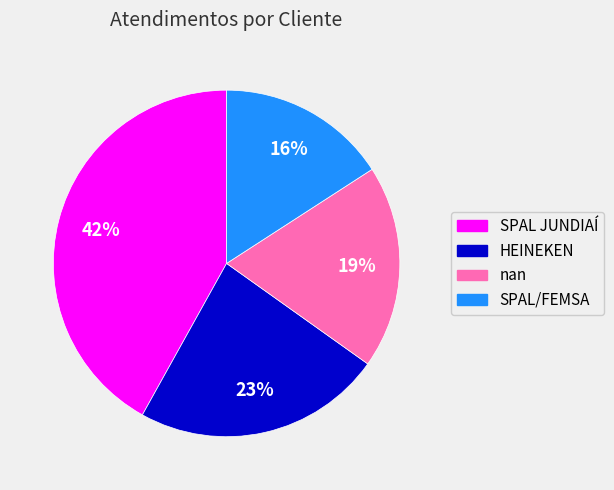

True or false: SPAL JUNDIAÍ accounts for 48% of the total.

False